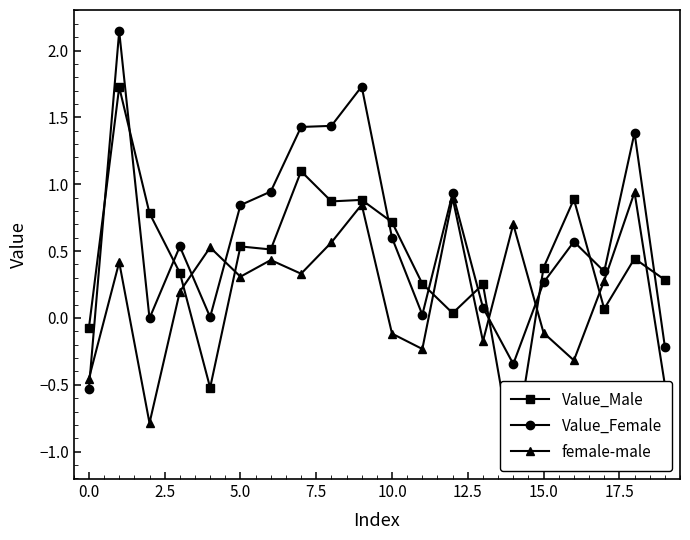

In female-male, how many points are higher than both neighbors (excluding endpoints)?

7